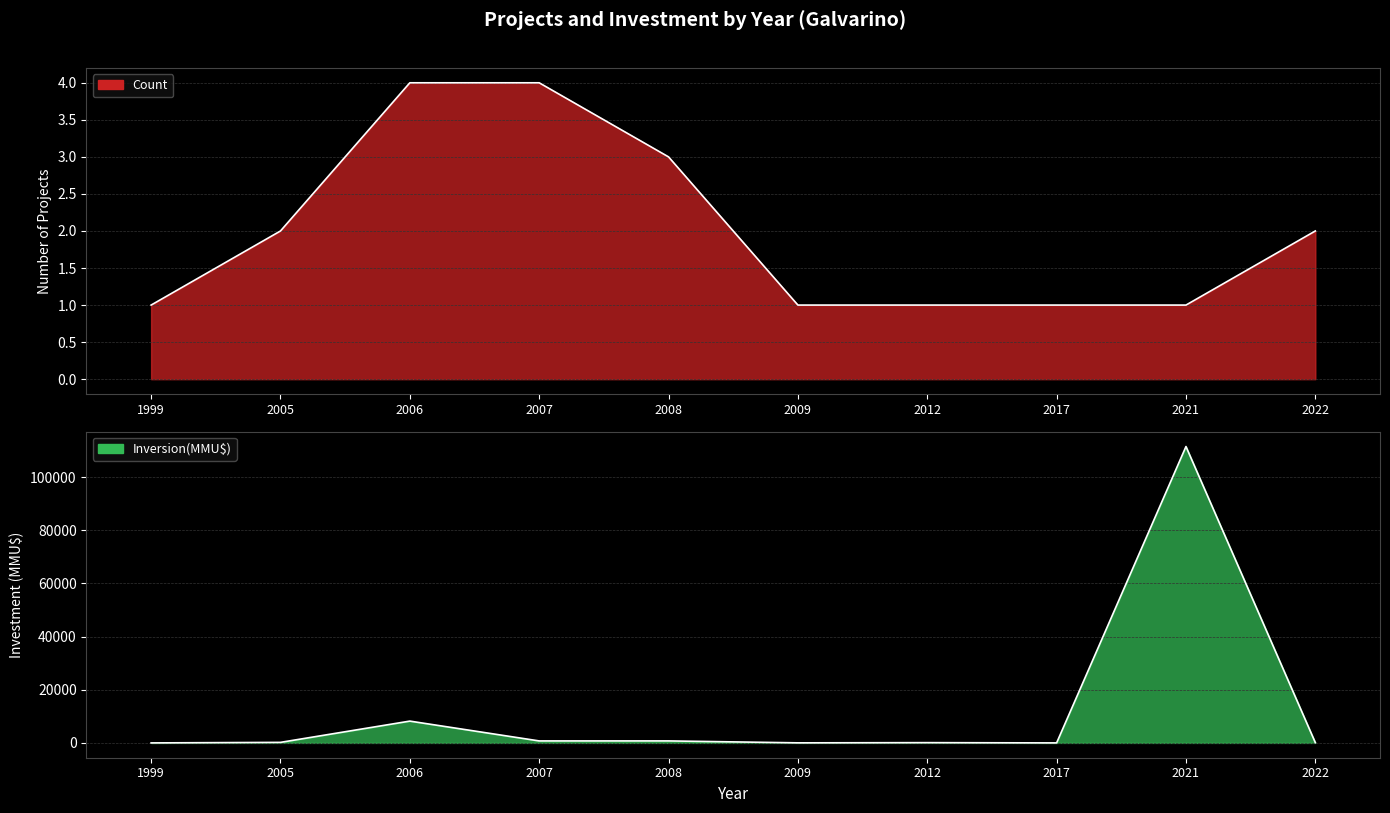

Is it true that Count line equals 2 at 1999?

False